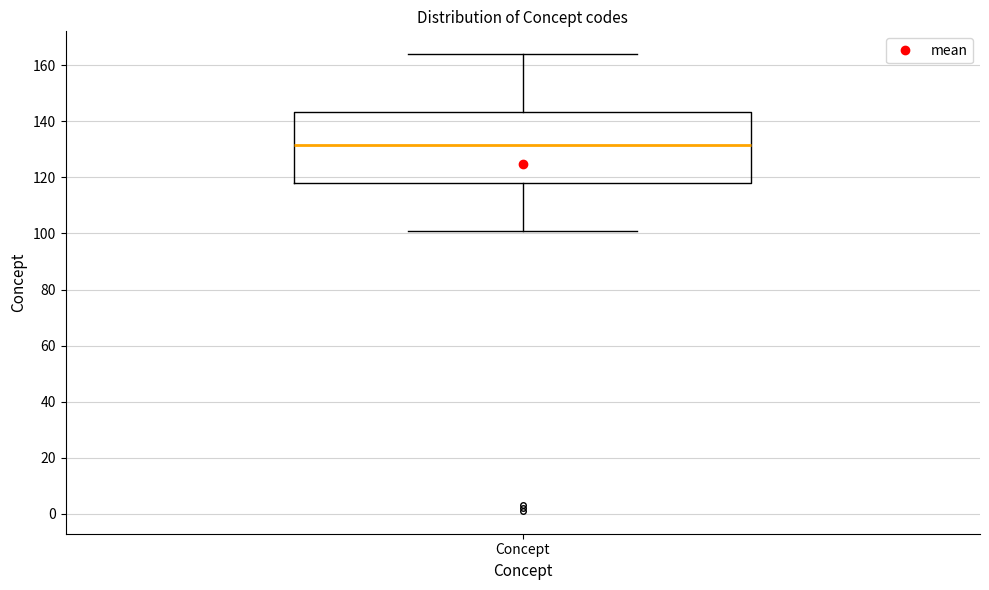

Read this box plot against the y-axis: the position of the median line, the range covered by the box, and the ends of both whiskers. The values are not printed on the chart, so give them approximately, as read against the axis.

median 132, box 118 to 144, whiskers 102 to 164